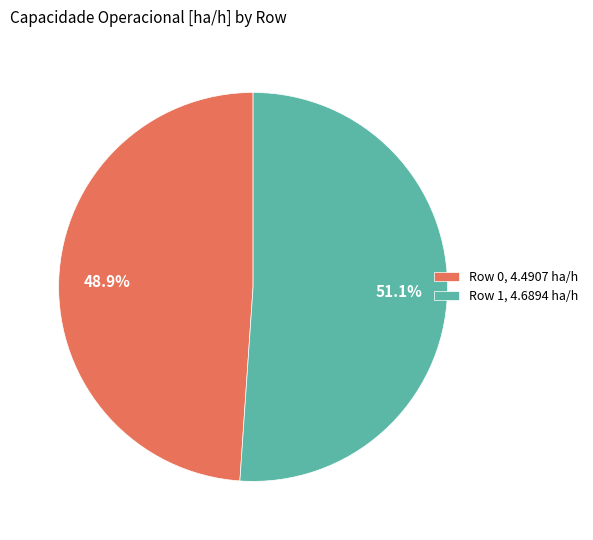

To the nearest percent, what is the average slice percentage?

50%